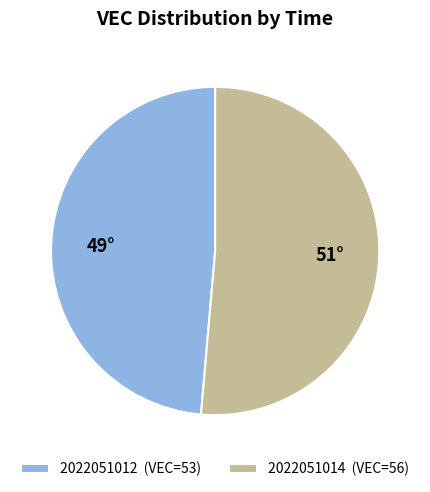

Do 2022051012 (VEC=53) and 2022051014 (VEC=56) together represent more than half of the pie?

Yes